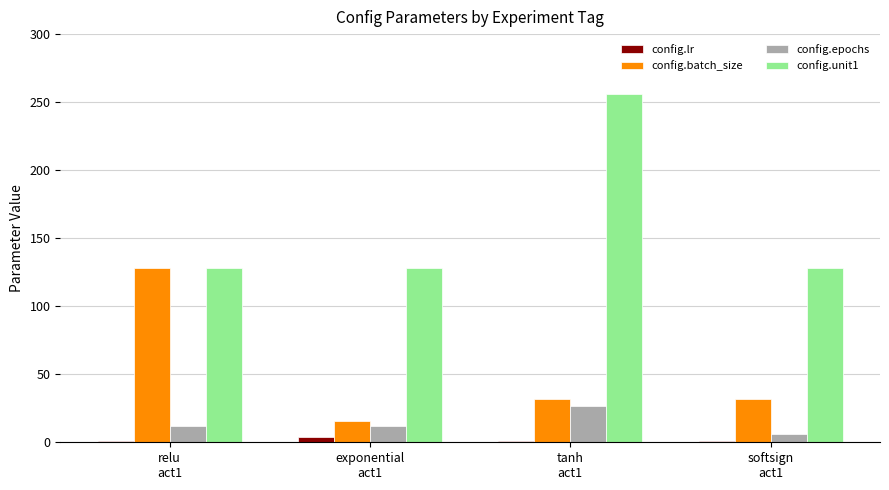

What is the maximum value shown in the chart?

256.0